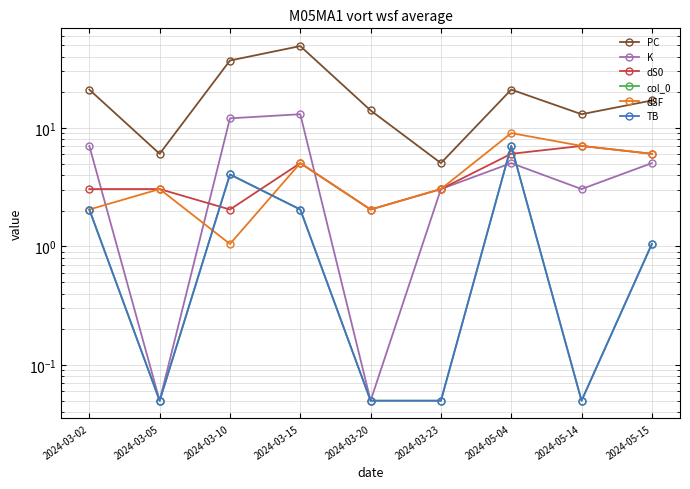

True or false: K and TB intersect in this chart.

True